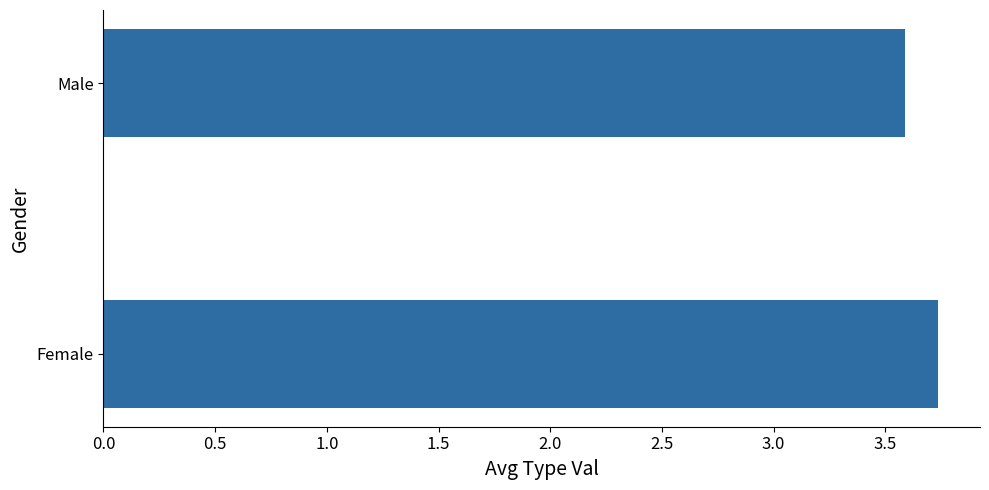

Reading bottom to top, extract all data points from this chart.

3.7	3.6